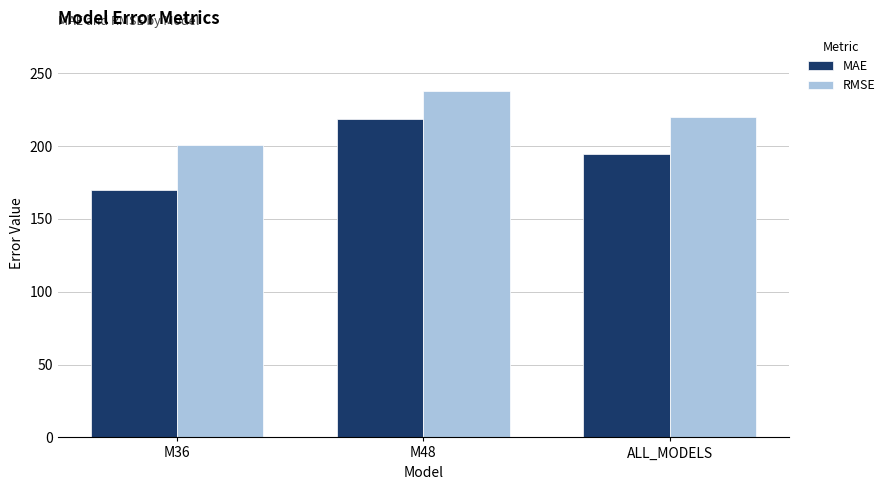

How many bars are there in total?

6